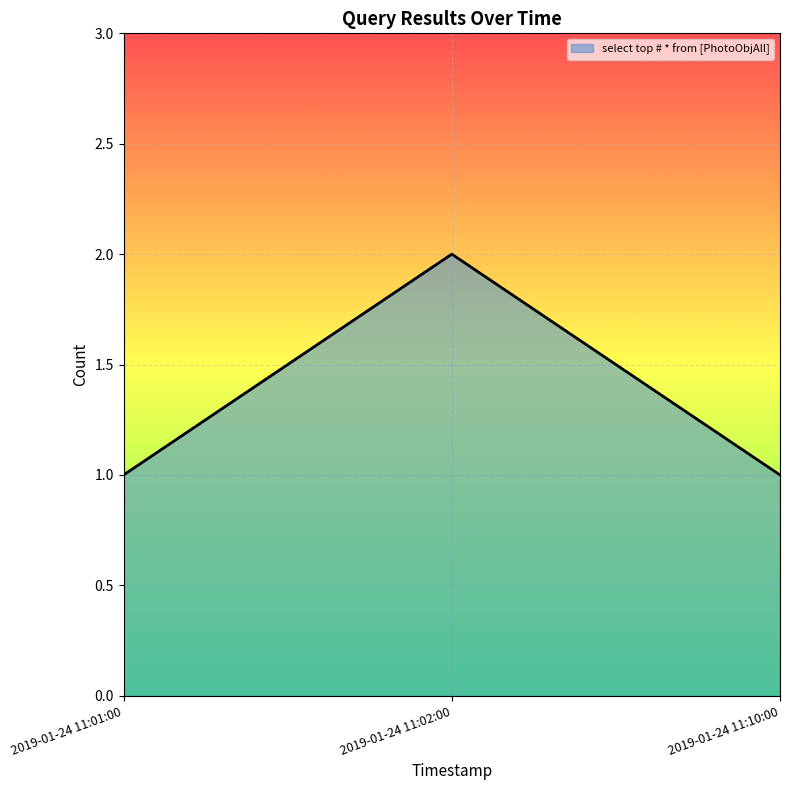

Which category has the highest value across all series?

2019-01-24 11:02:00